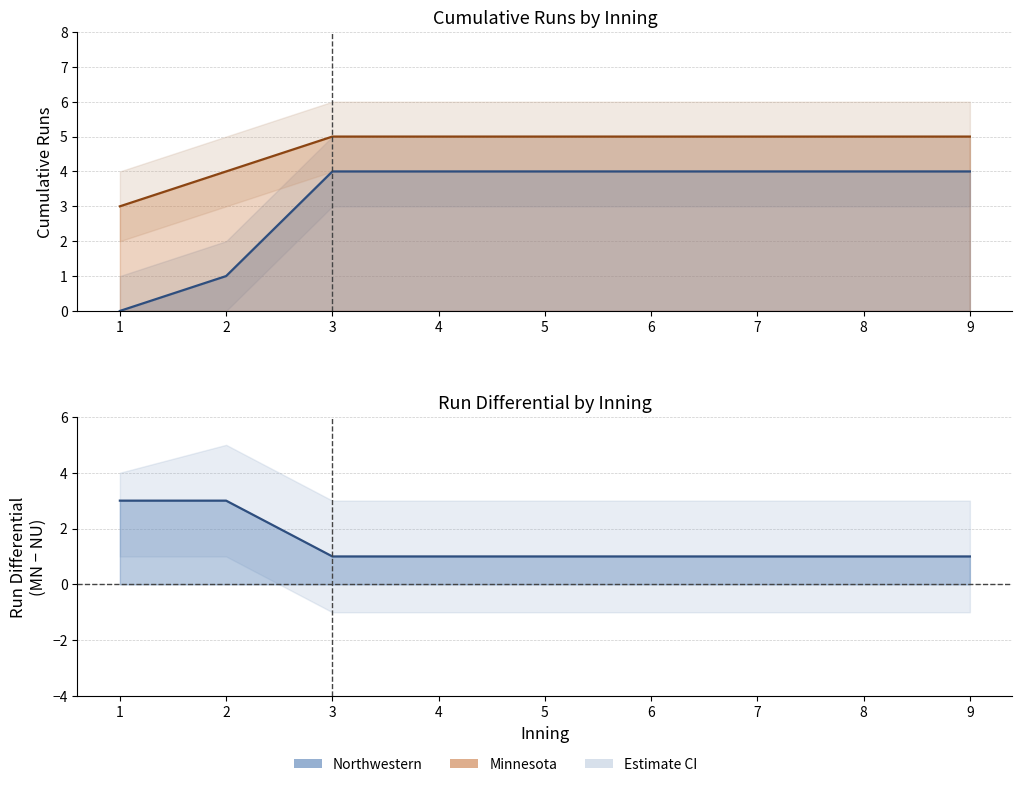

True or false: Northwestern_runs and Minnesota_runs cross at least once.

False